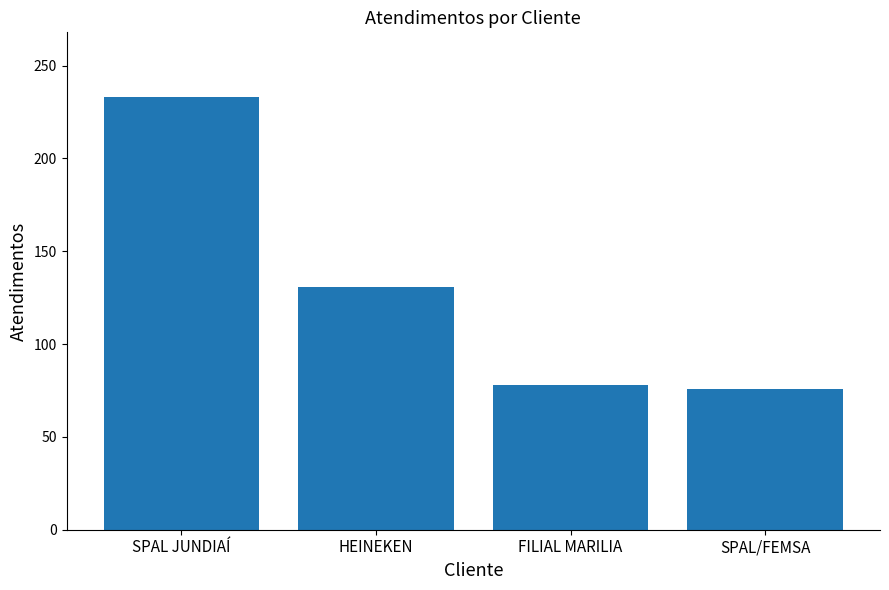

Reading left to right, what are all the values shown in this chart?

233	131	78	76